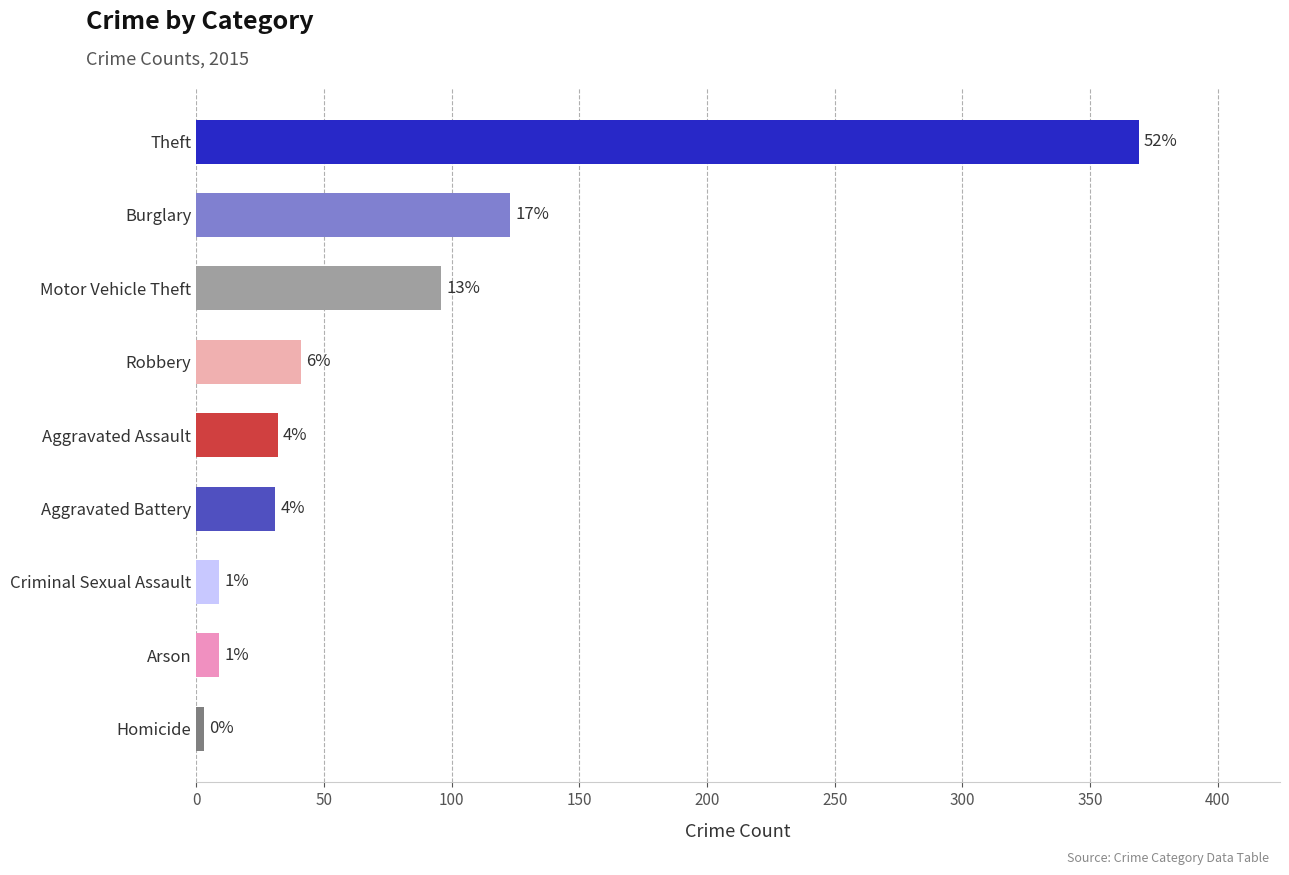

Are the bars horizontal?

Yes